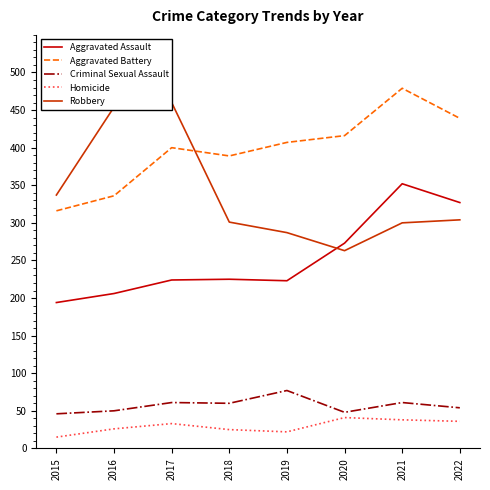

Which series has the largest range (max minus min)?

Robbery